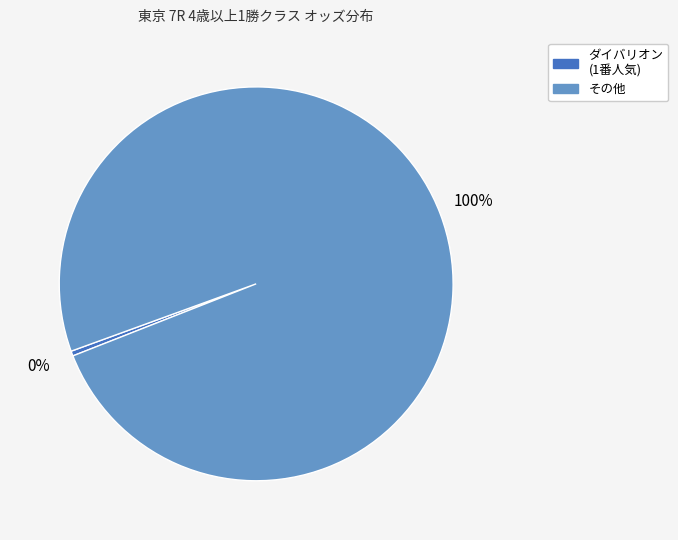

How many slices are in this pie chart?

2